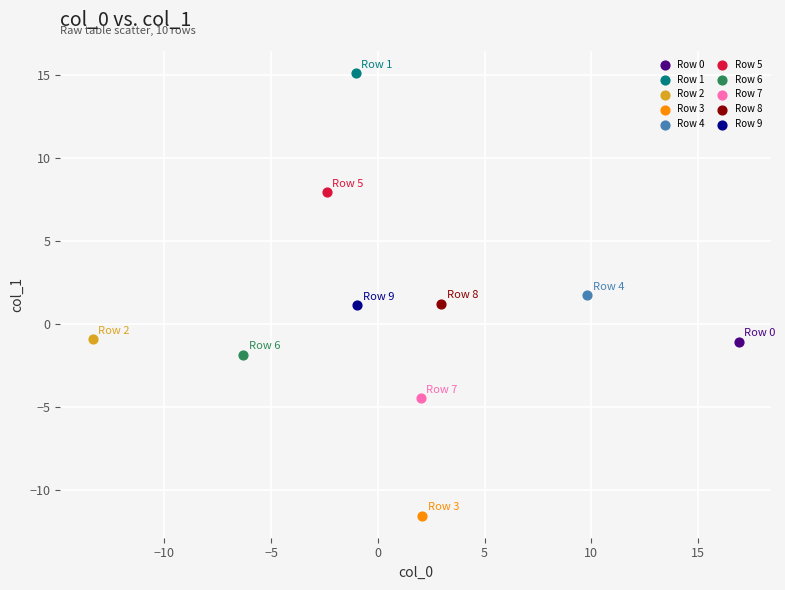

What are all the series names shown in the legend?

Row 0, Row 1, Row 2, Row 3, Row 4, Row 5, Row 6, Row 7, Row 8, Row 9